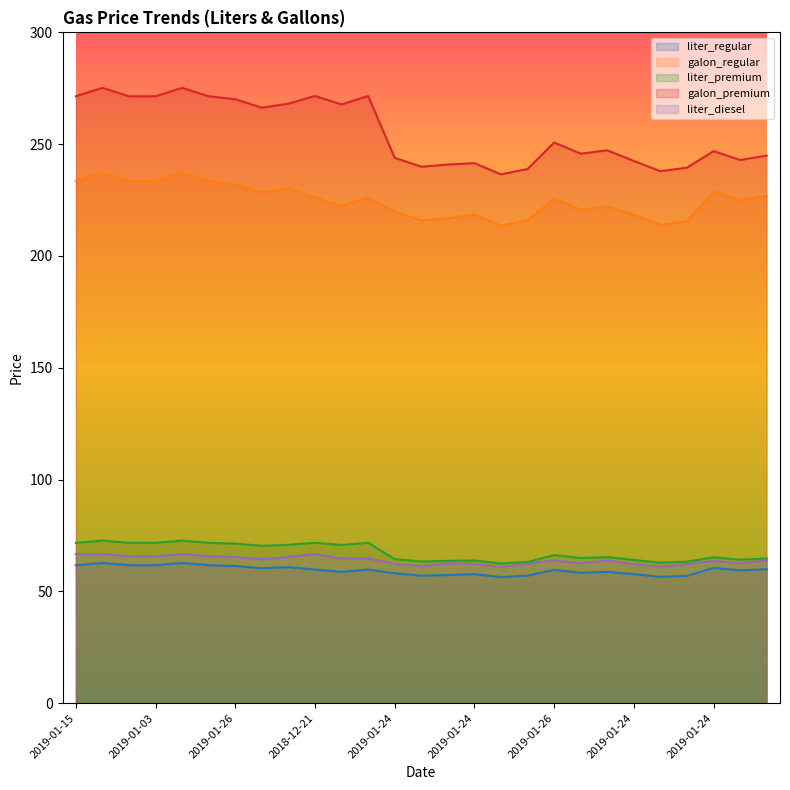

Where is the first local maximum for liter_regular?

2019-01-16